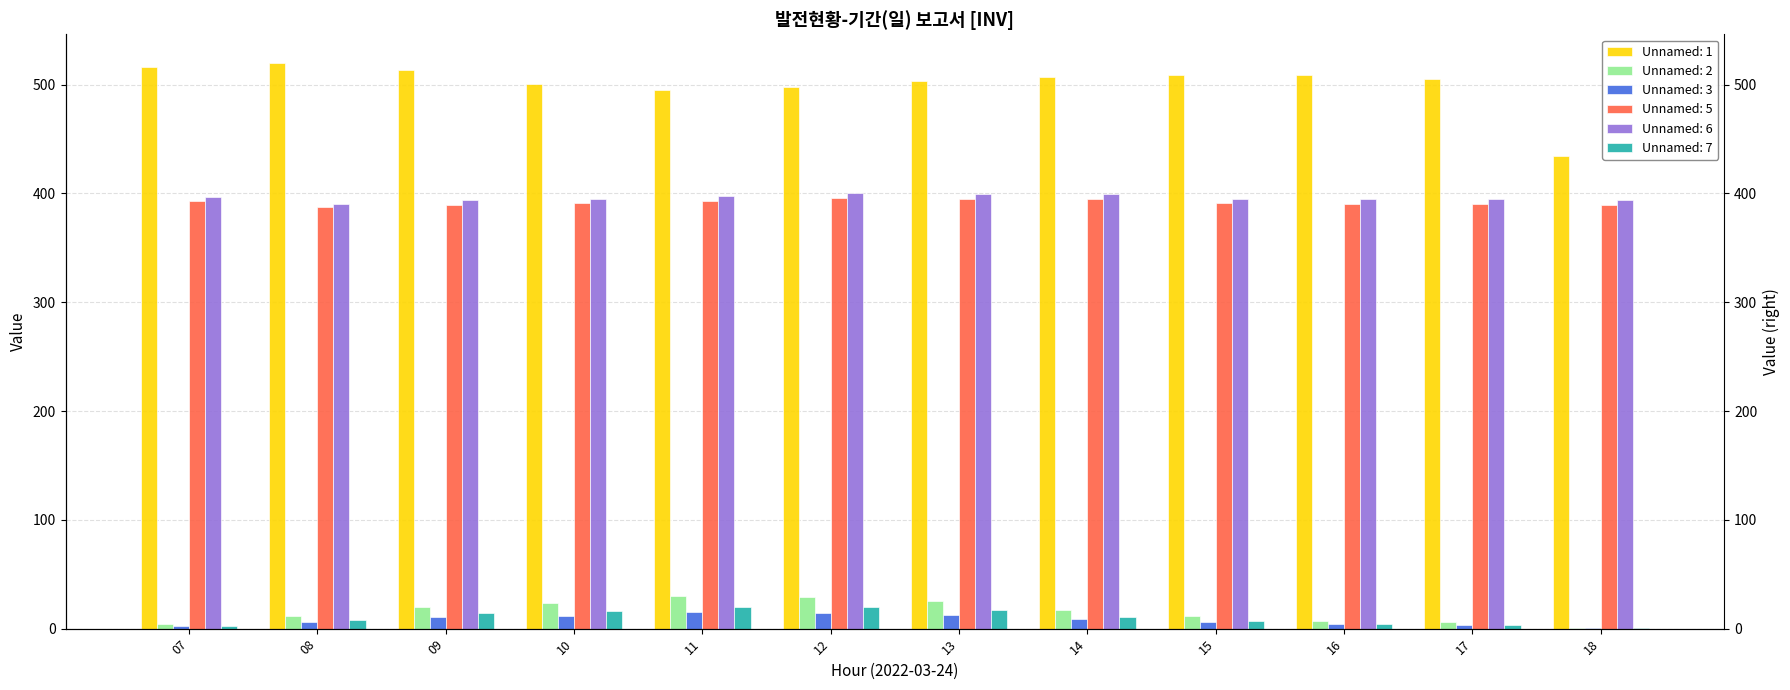

Where does the Unnamed: 7 series first go above 11?

09